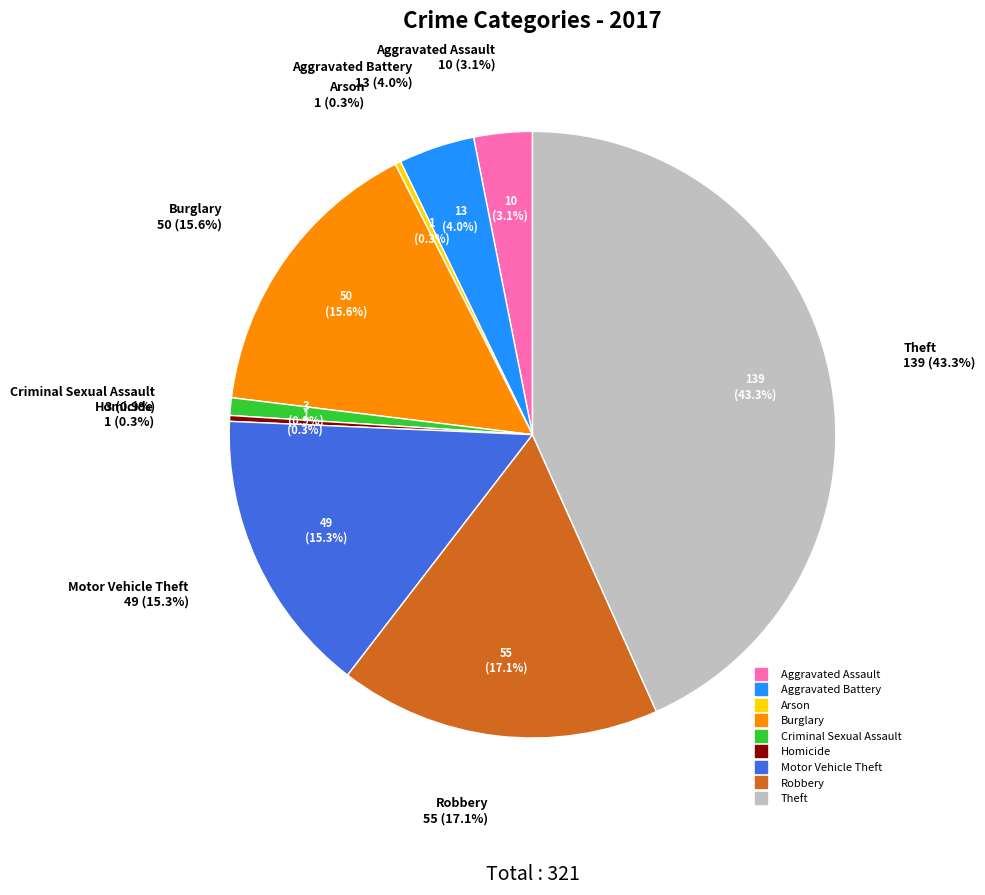

Does Arson represent more than half of the total?

No